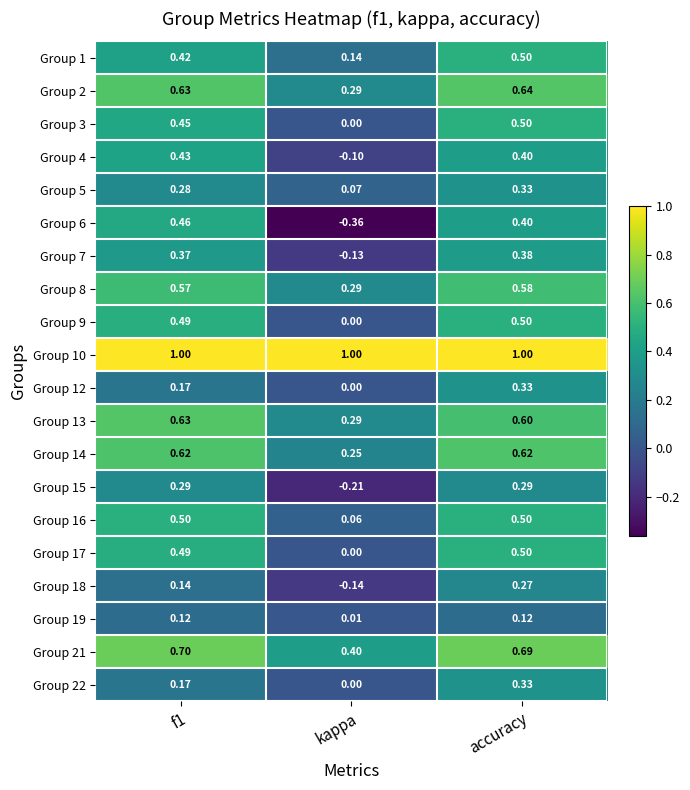

At which label does Group 1 reach its minimum?

kappa